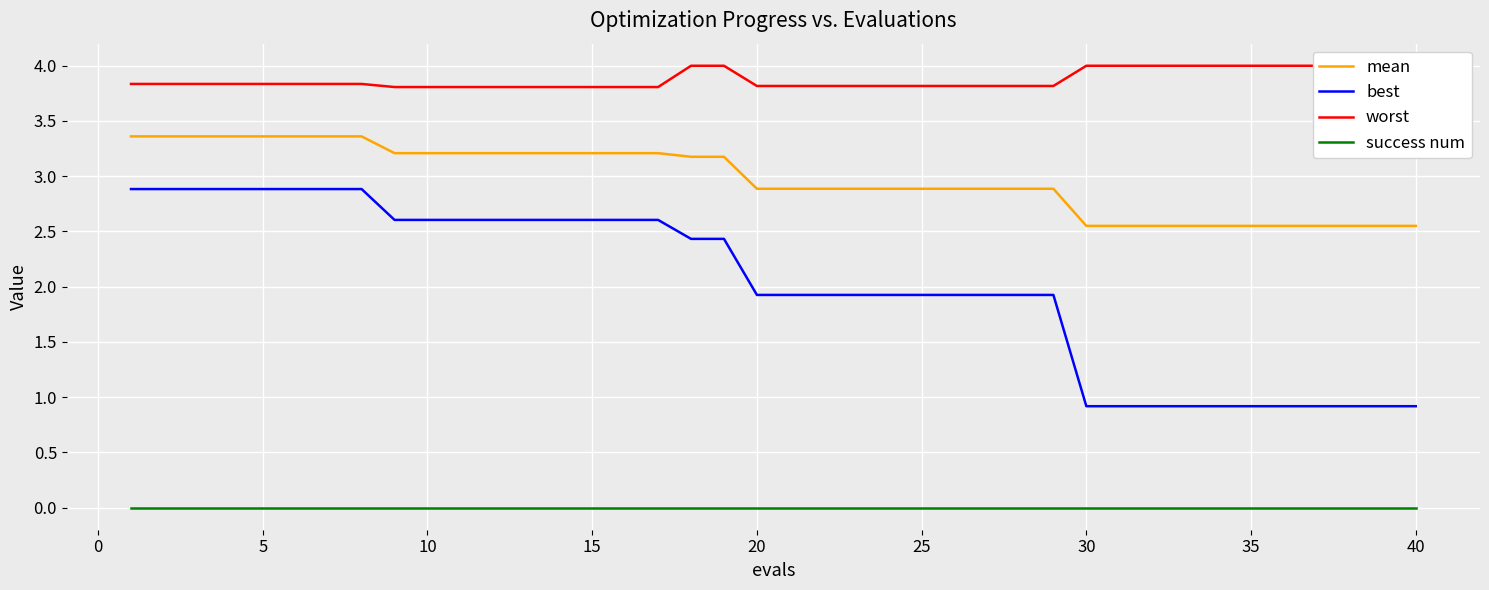

True or false: success num and mean intersect in this chart.

False